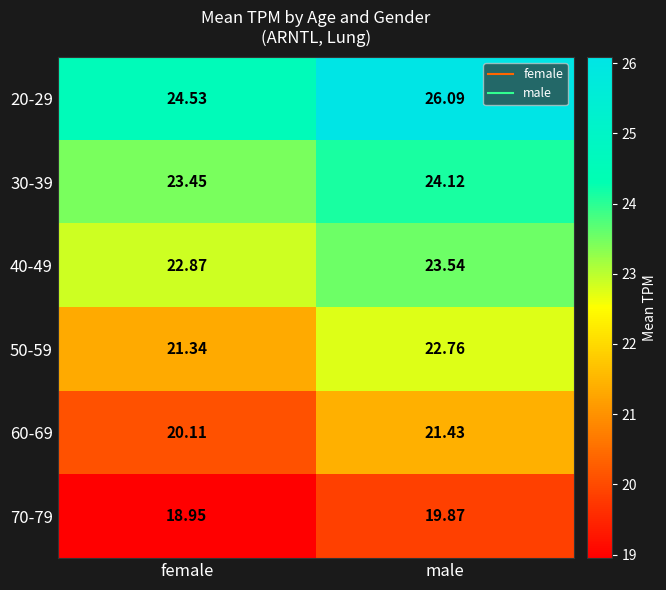

Rank the categories by 20-29 value from highest to lowest.

male, female